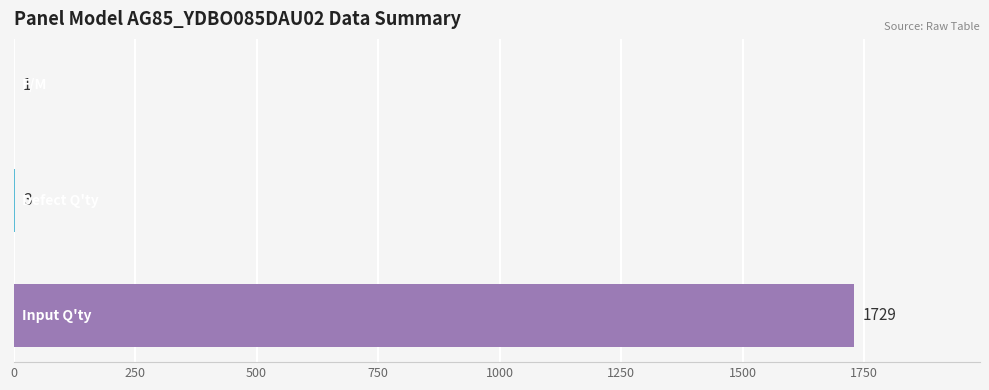

What is the greatest value displayed?

1729